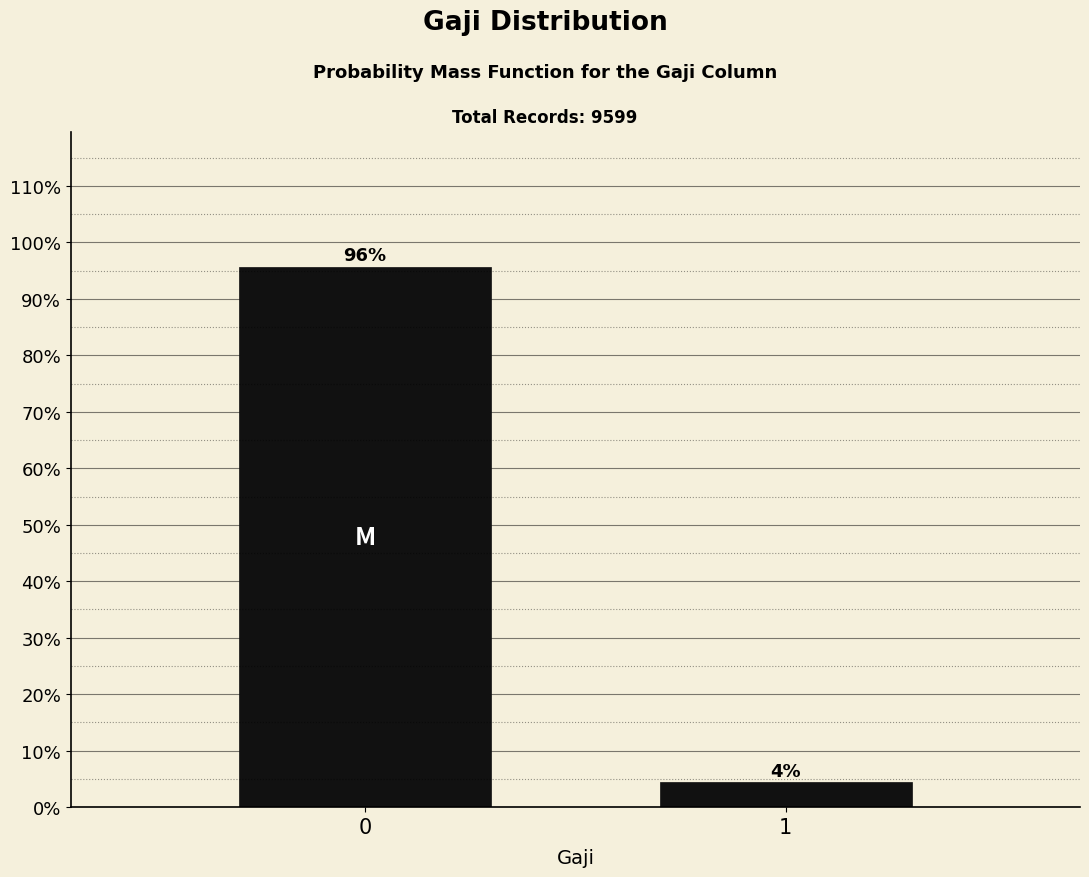

What is the maximum value shown in the chart?

95.6